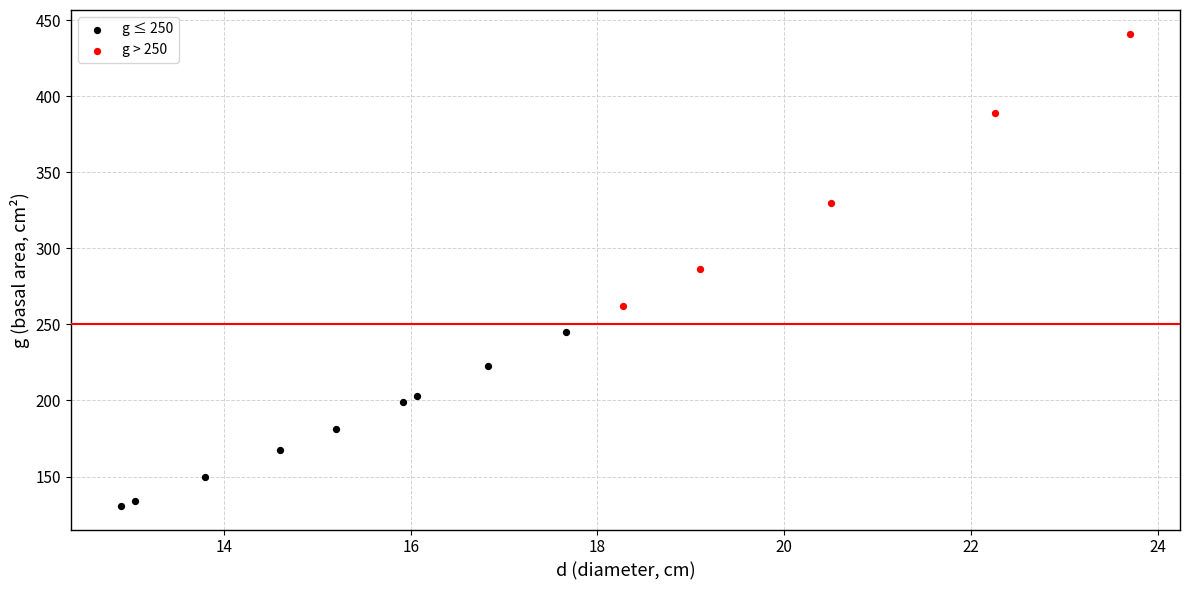

Which series has the largest Y range (max minus min)?

g > 250